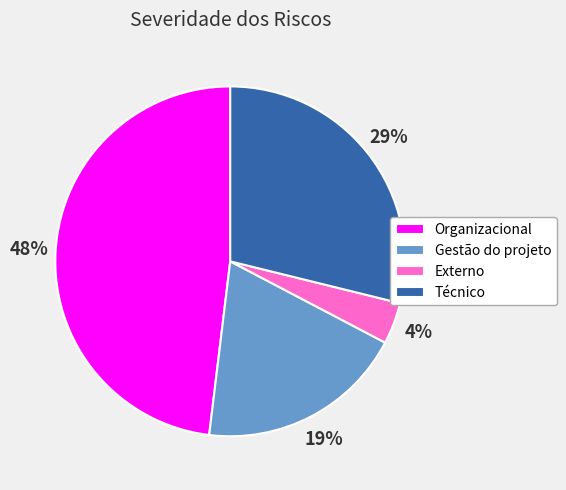

To the nearest percent, what portion does Gestão do projeto represent?

19%